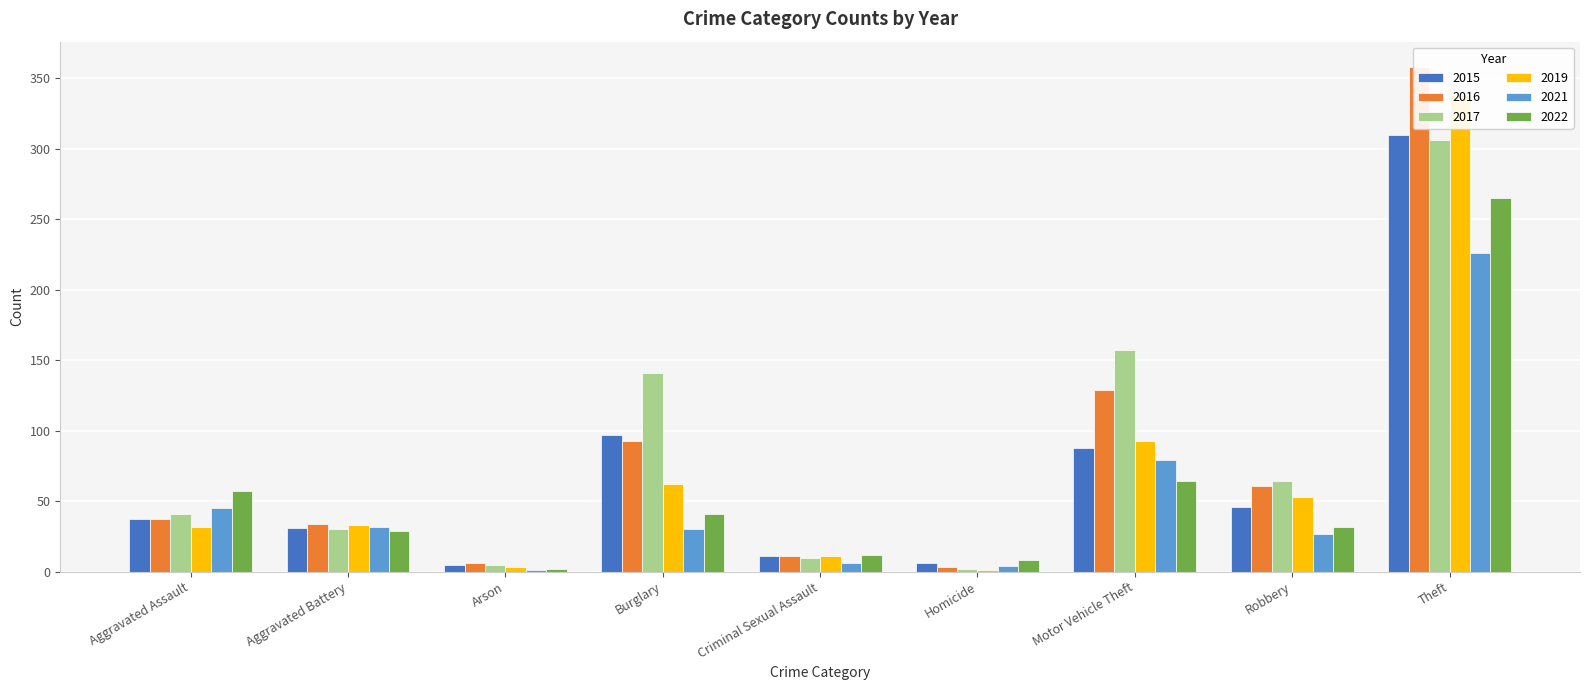

What position from the left is Homicide?

6